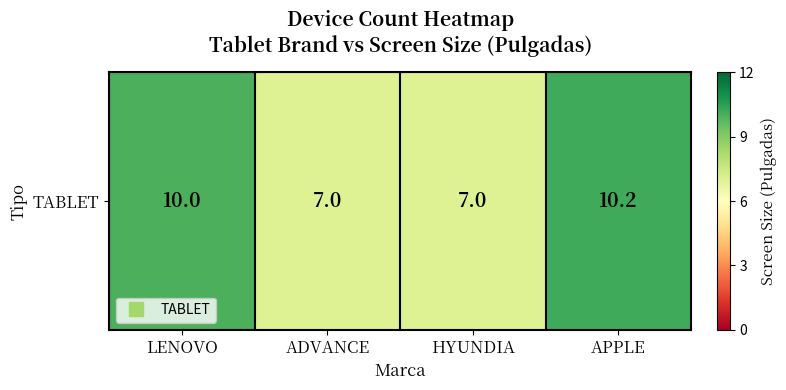

Rank the categories by value from lowest to highest.

ADVANCE, HYUNDIA, LENOVO, APPLE